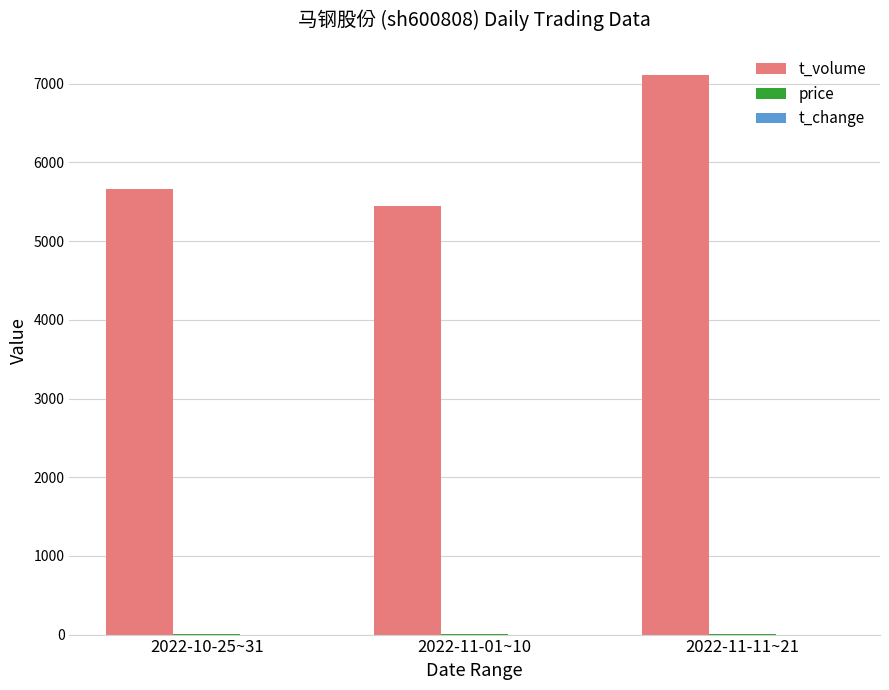

Which label corresponds to the largest value in the chart?

2022-11-11~21